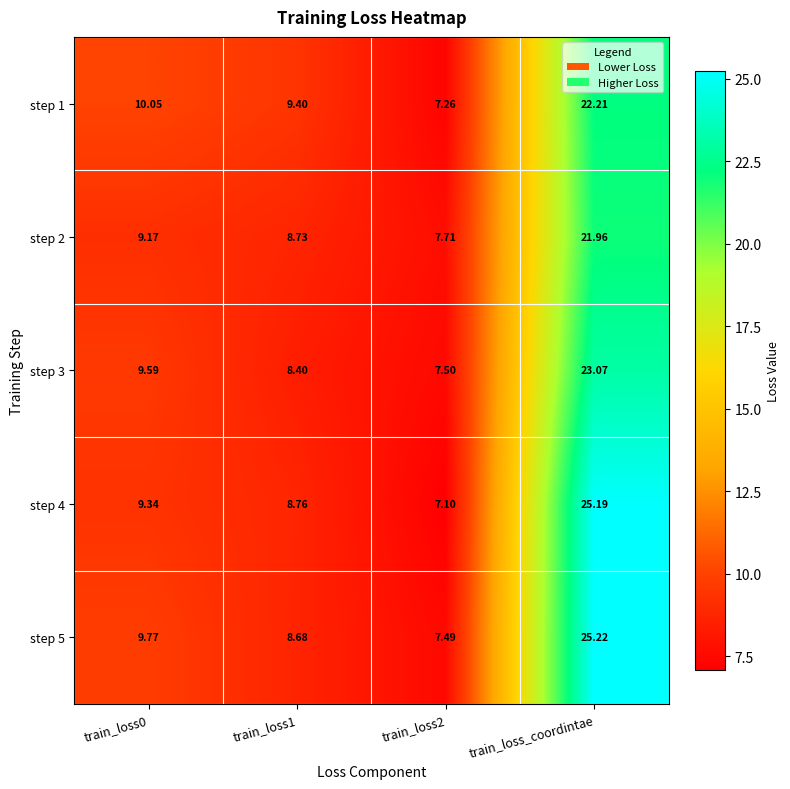

At which label does step 2 reach its peak?

train_loss_coordintae